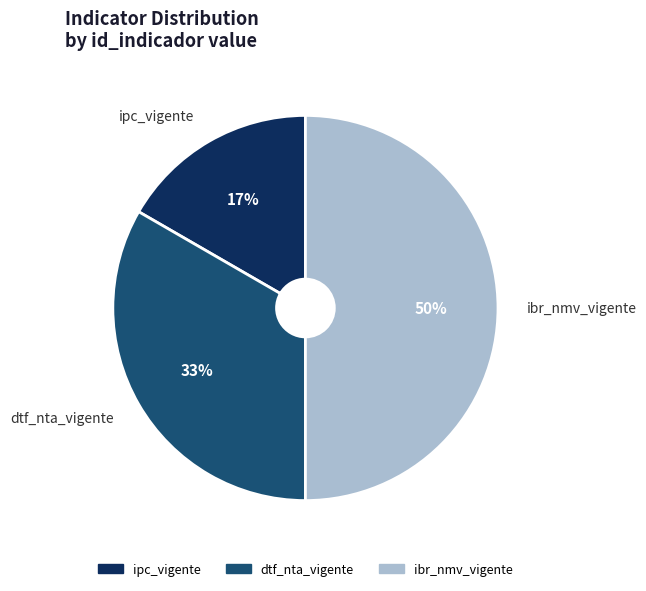

How many slices are in this pie chart?

3